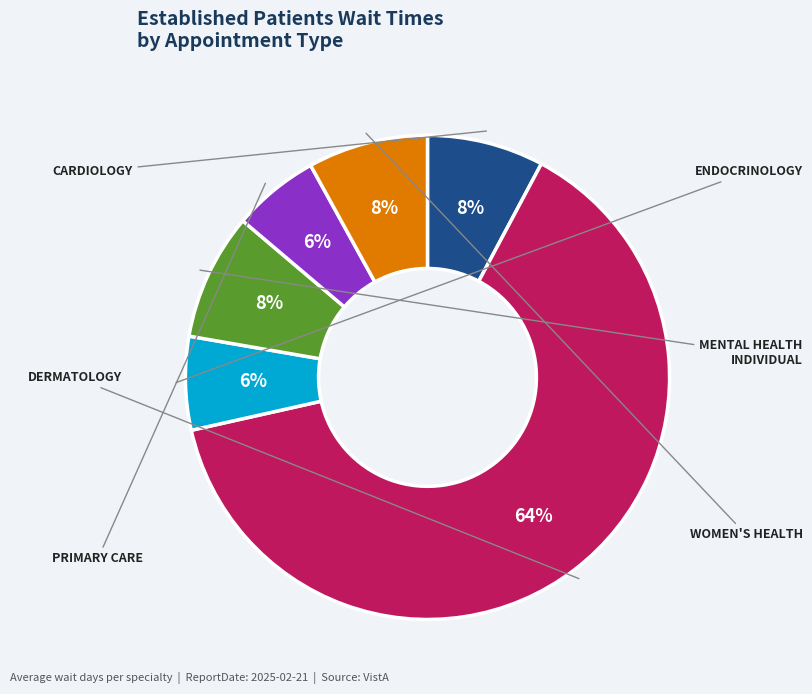

To the nearest percent, what is the combined percentage of CARDIOLOGY and PRIMARY CARE?

14%